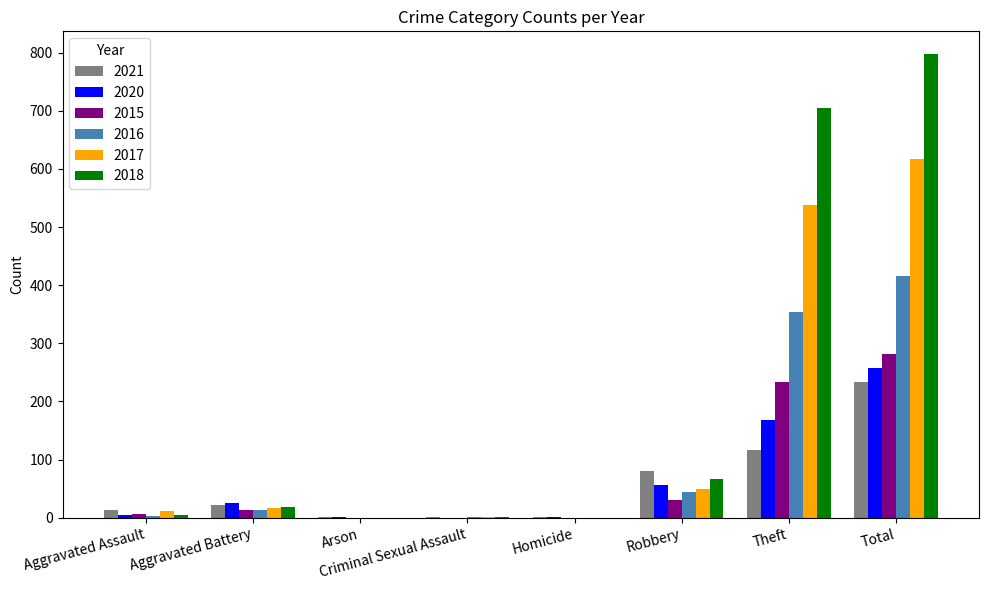

Where is 2016 nearest to the value 208?

Theft